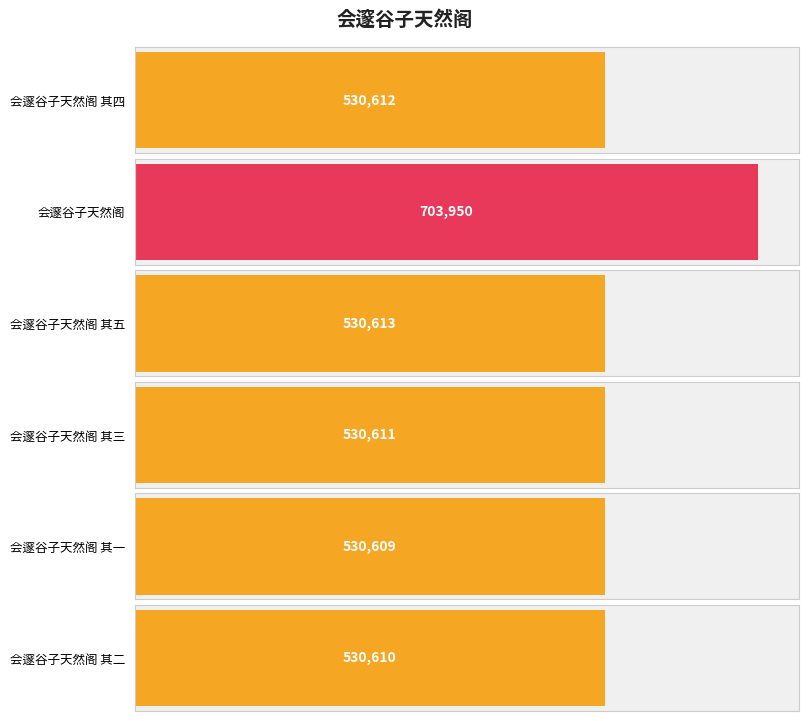

What value does the data have at 会邃谷子天然阁 其三, to the nearest 100?

530600